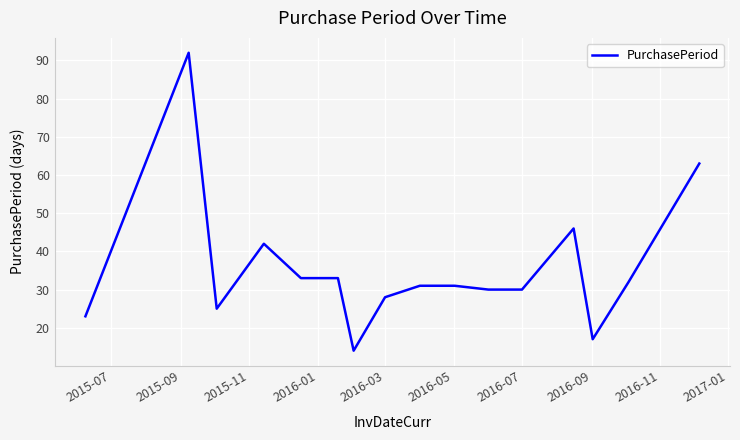

Is this an area chart (filled region under the line)?

No